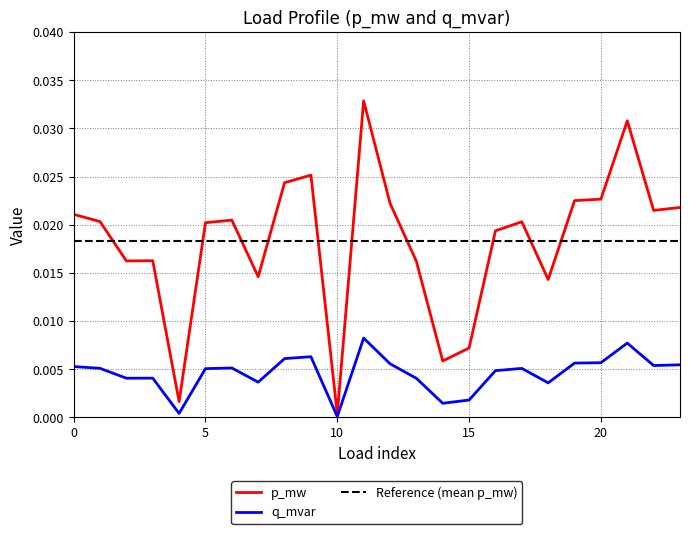

True or false: q_mvar has more than 1 points higher than both neighbors.

True